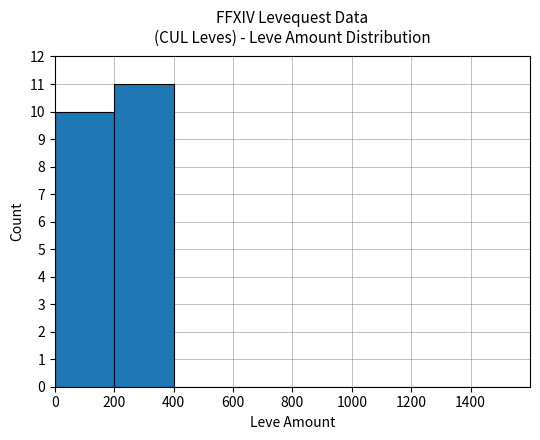

Reading left to right, transcribe all the data shown in this chart.

0=10	200=11	400=0	600=0	800=0	1000=0	1200=0	1400=0